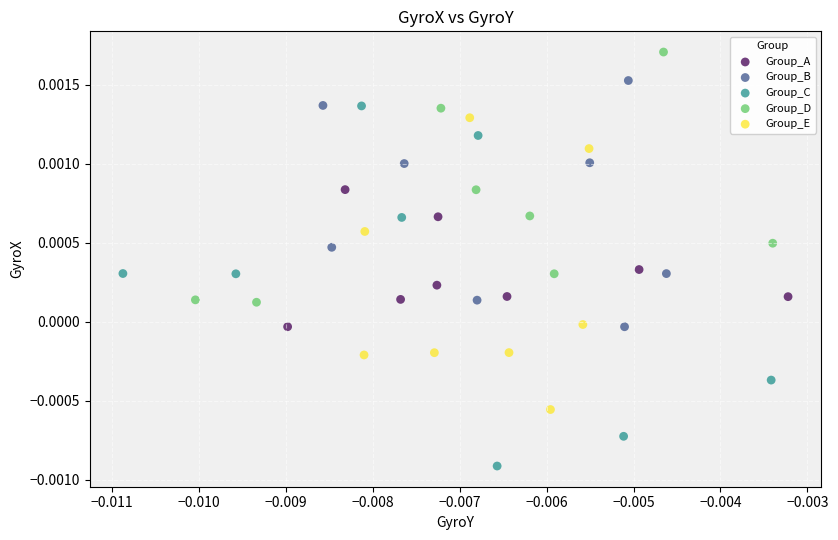

Which series has the largest Y range (max minus min)?

Group_C